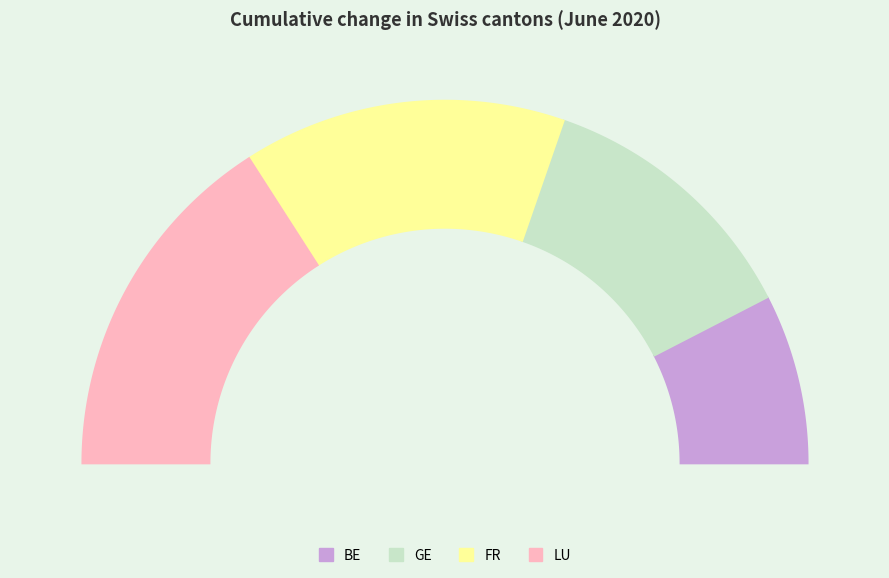

Is the sum of 5 and GE greater than half?

No